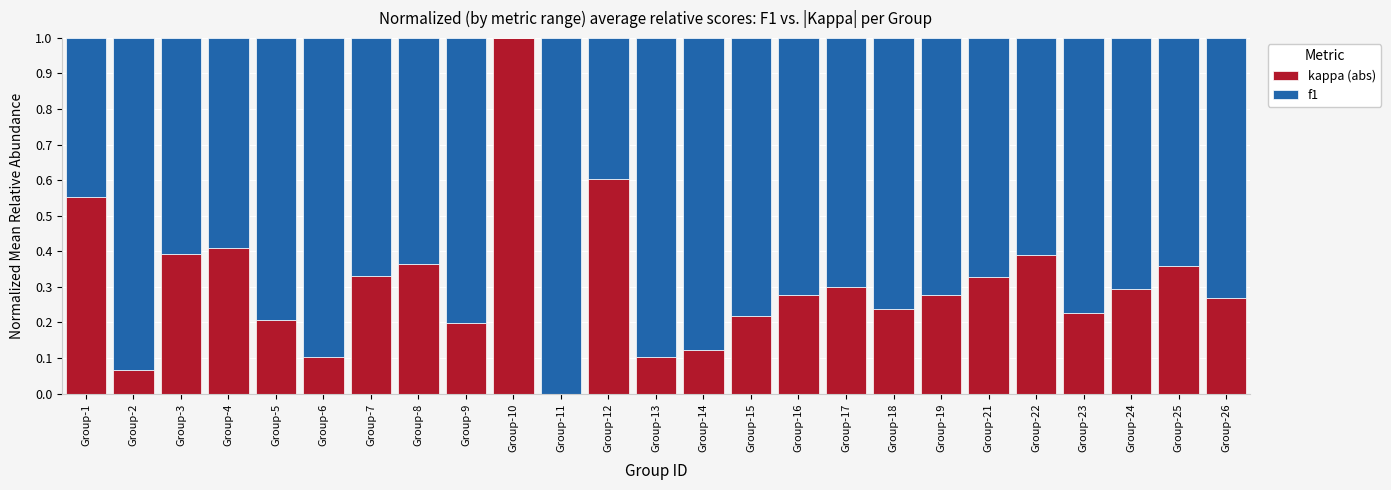

Which category has the highest value in the kappa (abs) series?

Group-10